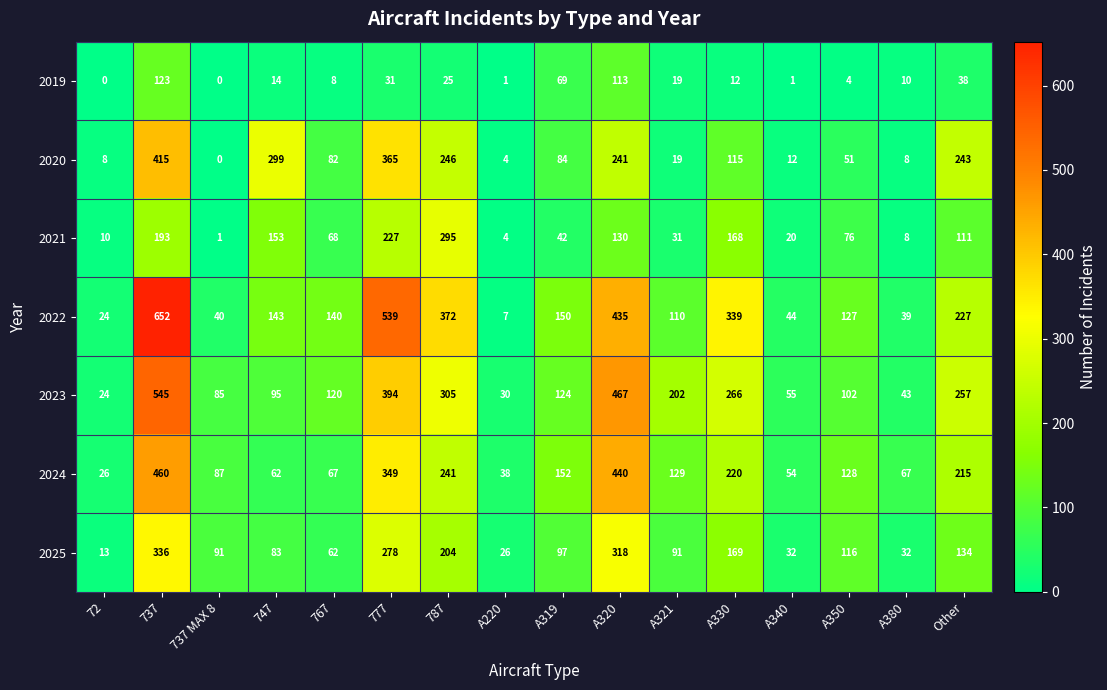

Is it true that 2020 equals 8 at A380?

True